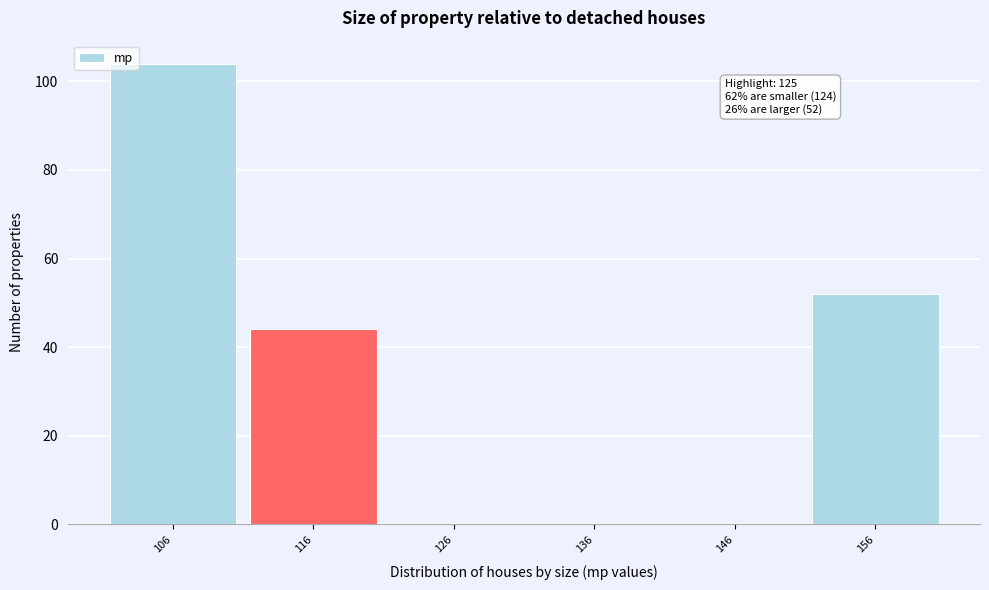

Reading left to right, what are all the values shown in this chart?

106=104	116=44	126=0	136=0	146=0	156=52